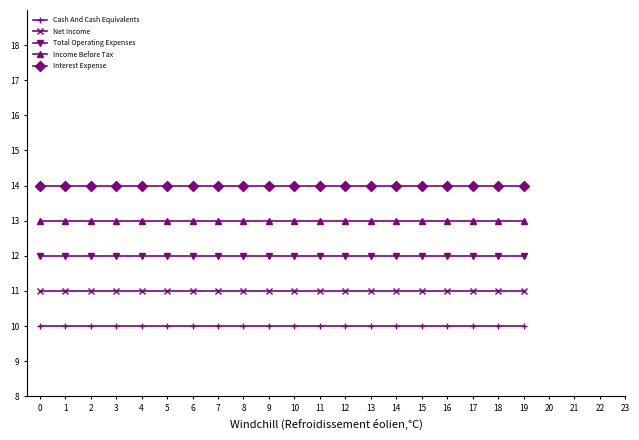

What is the approximate value of Total Operating Expenses at 4?

12